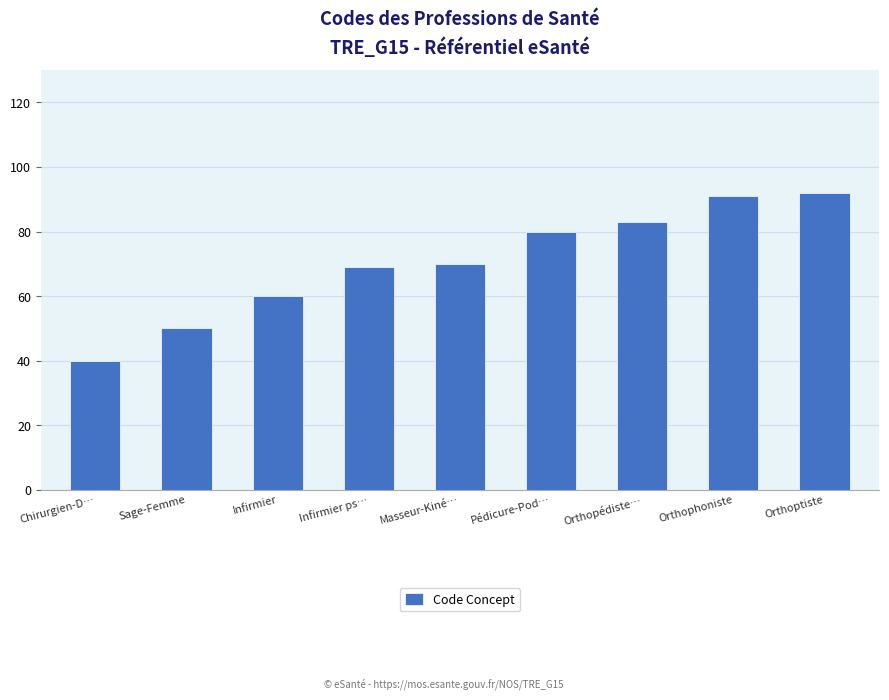

Between Masseur-Kiné… and Pédicure-Pod…, which is larger?

Pédicure-Pod…